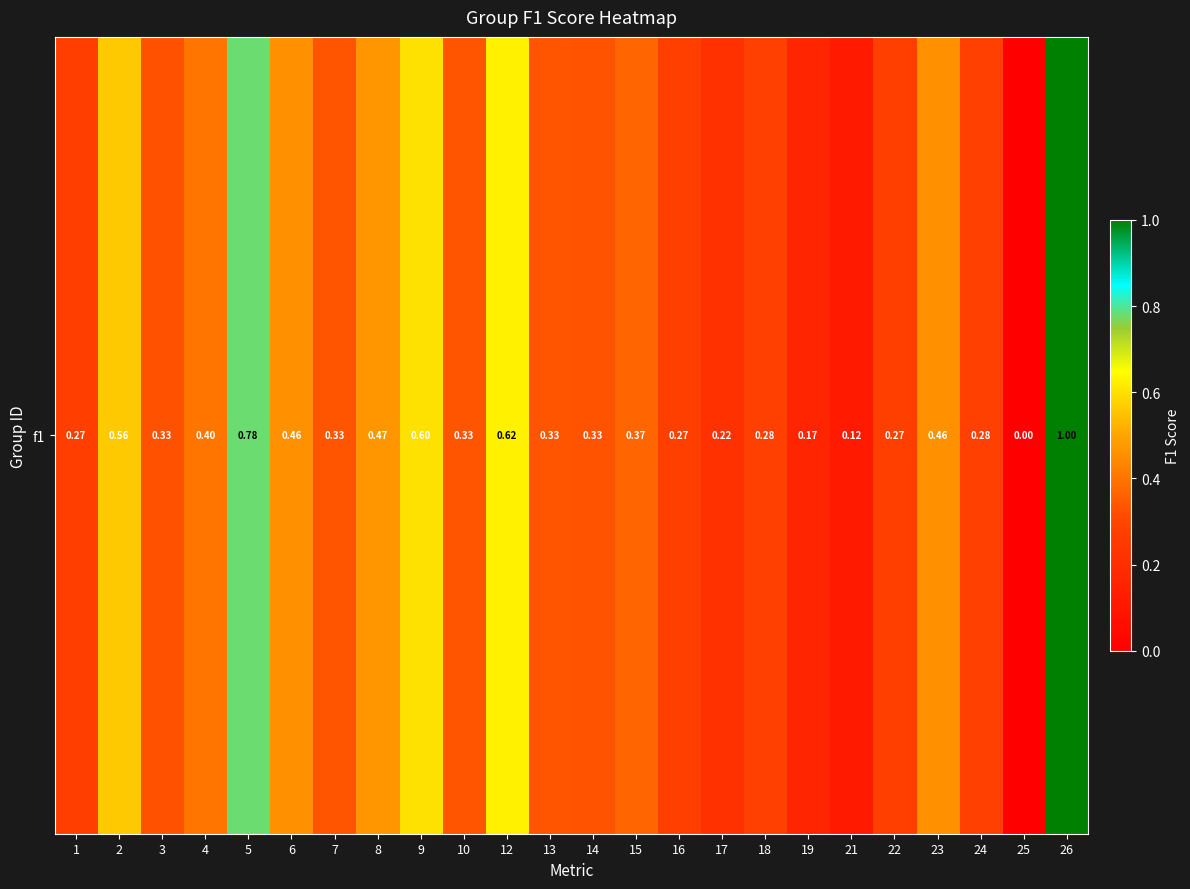

What is the change in value from 7 to 16?

-0.1